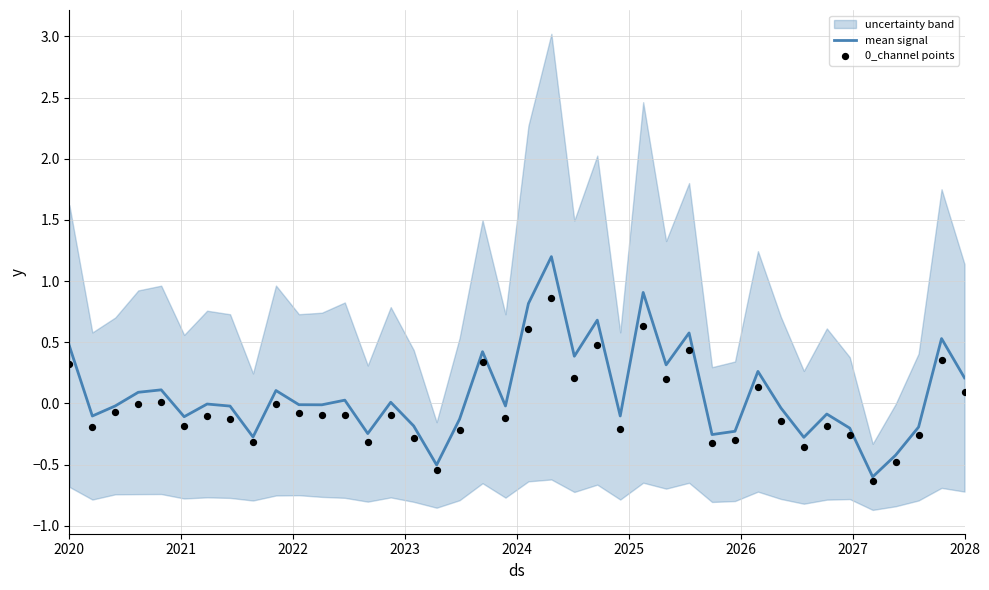

True or false: mean signal has a value of 0.5 at 2020.

True